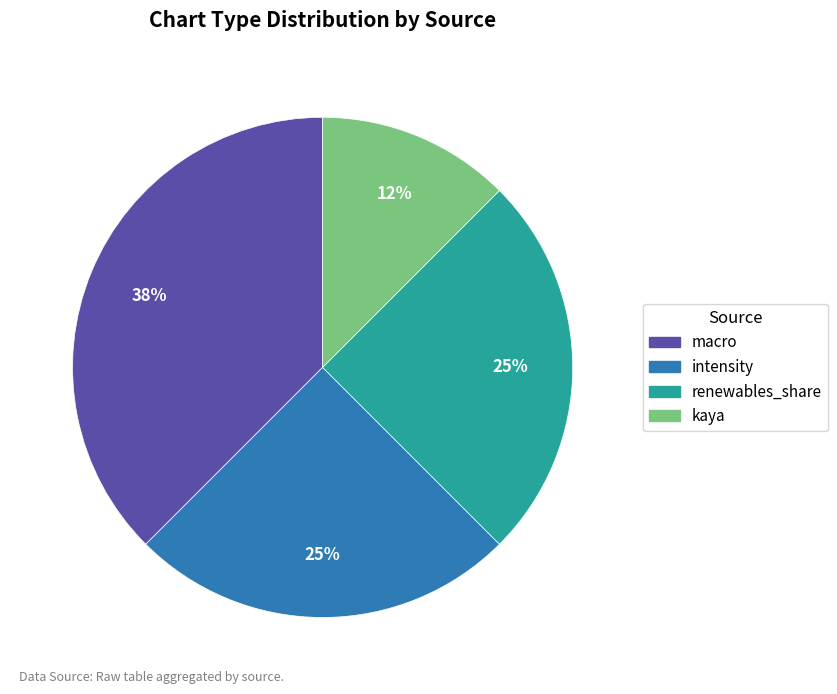

True or false: macro accounts for 25% of the total.

False